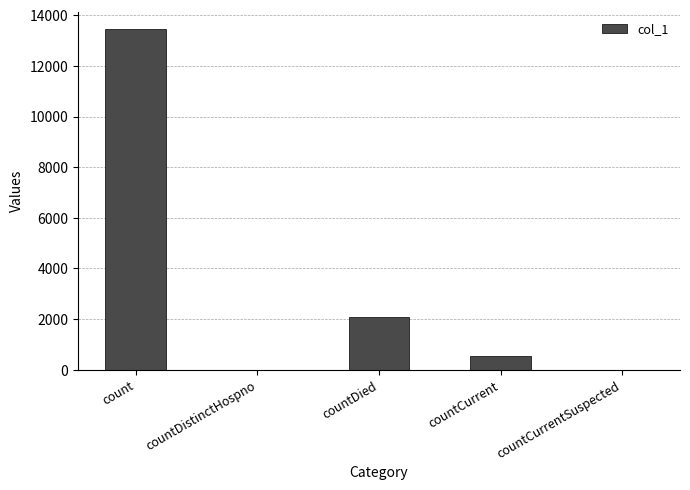

How many series are shown in this chart?

1